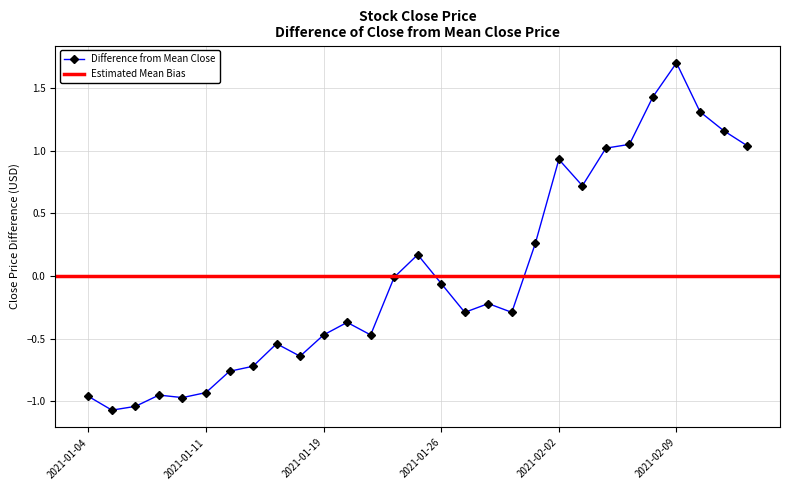

Which category has the lowest value across all series?

2021-01-05